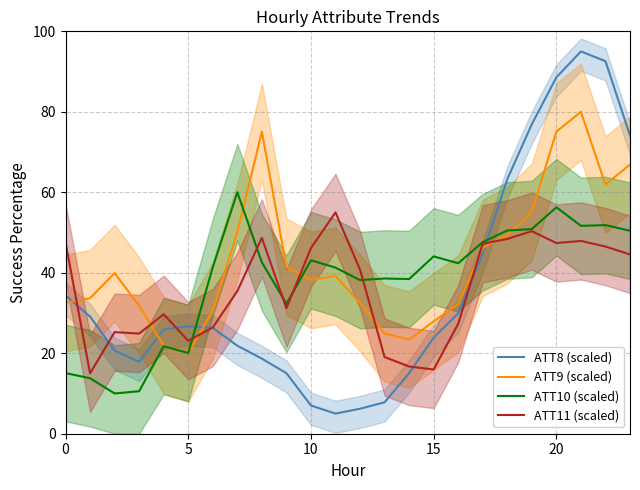

True or false: ATT9 (scaled) and ATT8 (scaled) intersect in this chart.

True